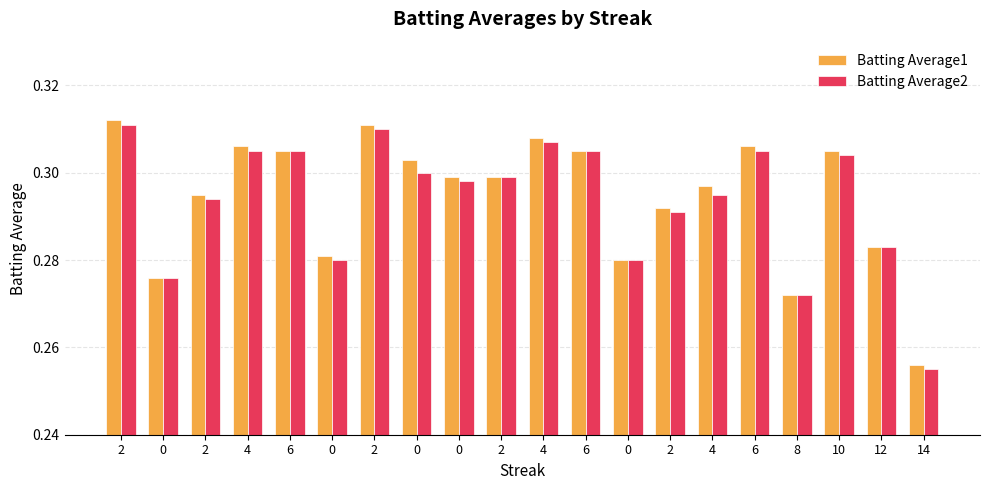

How many bars are there in each group?

2